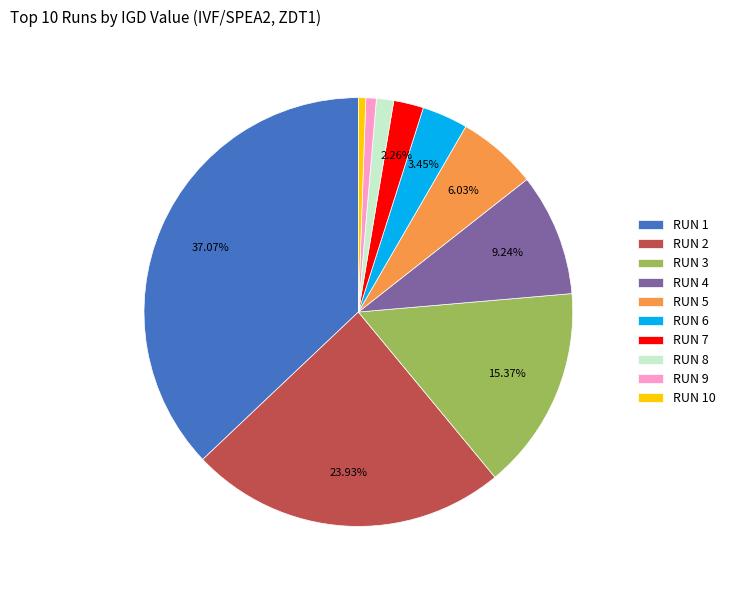

Which has a higher value, RUN 4 or RUN 9?

RUN 4